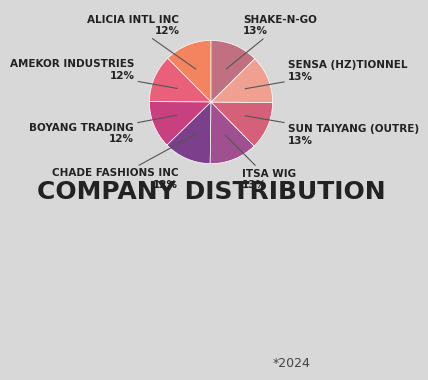

How many slices are in this pie chart?

8